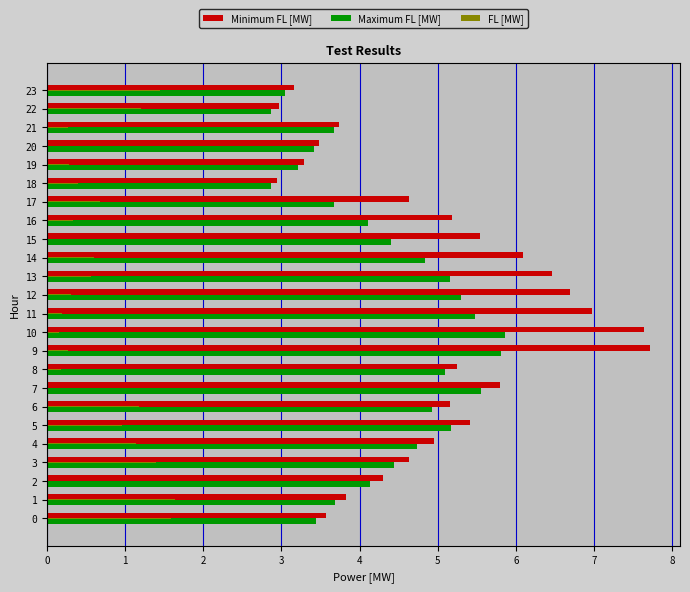

Which series changed the most between 0 and 10?

Minimum FL [MW]